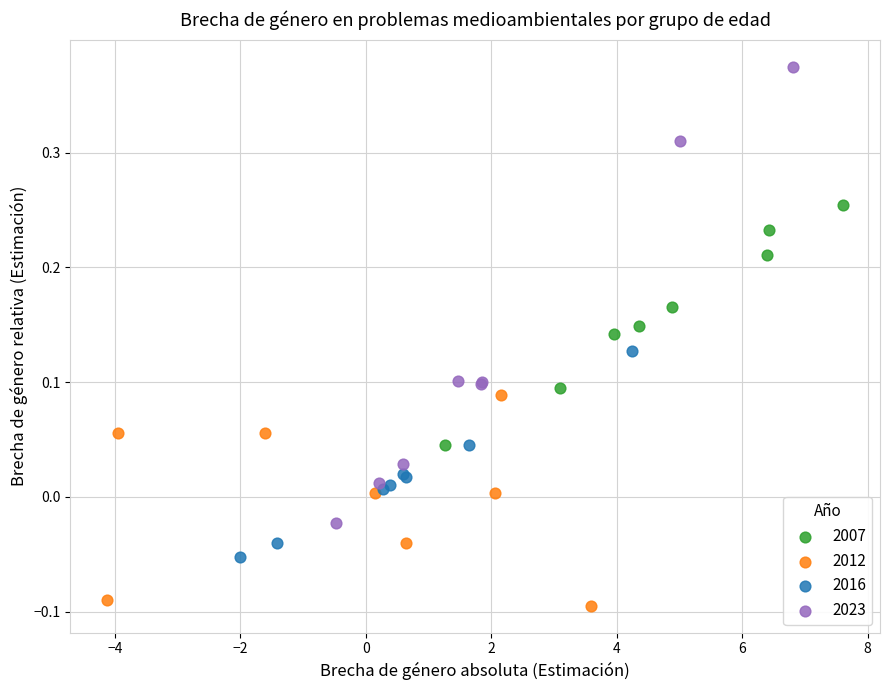

Which series reaches the maximum Y coordinate?

2023